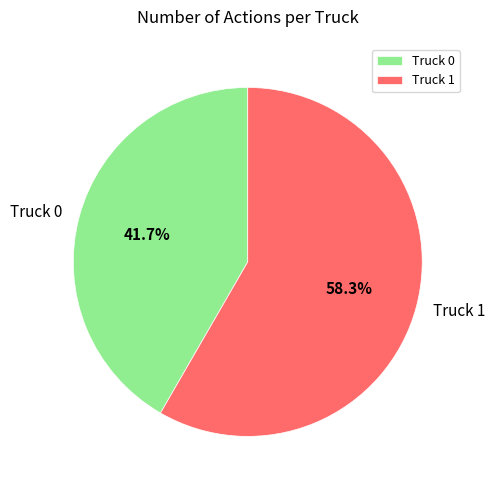

True or false: Truck 0 accounts for 55% of the total.

False